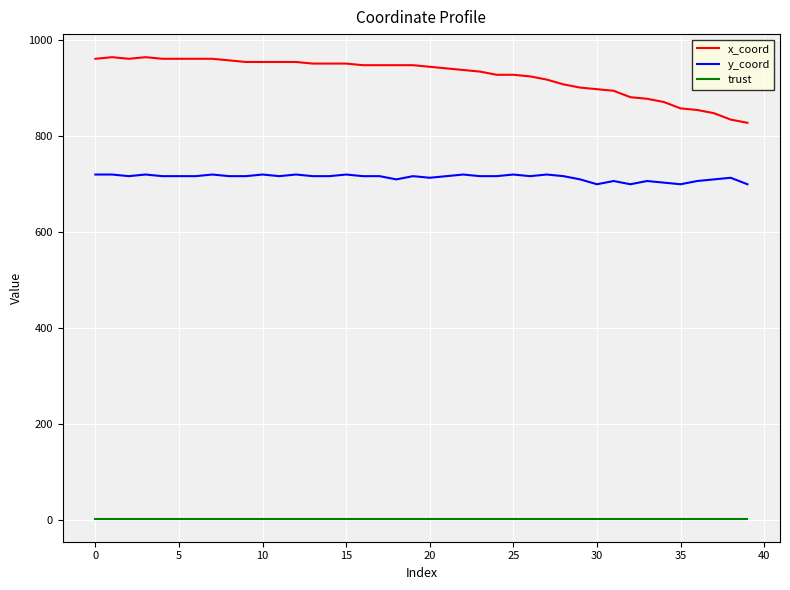

What is the lowest value of the y_coord series?

698.6